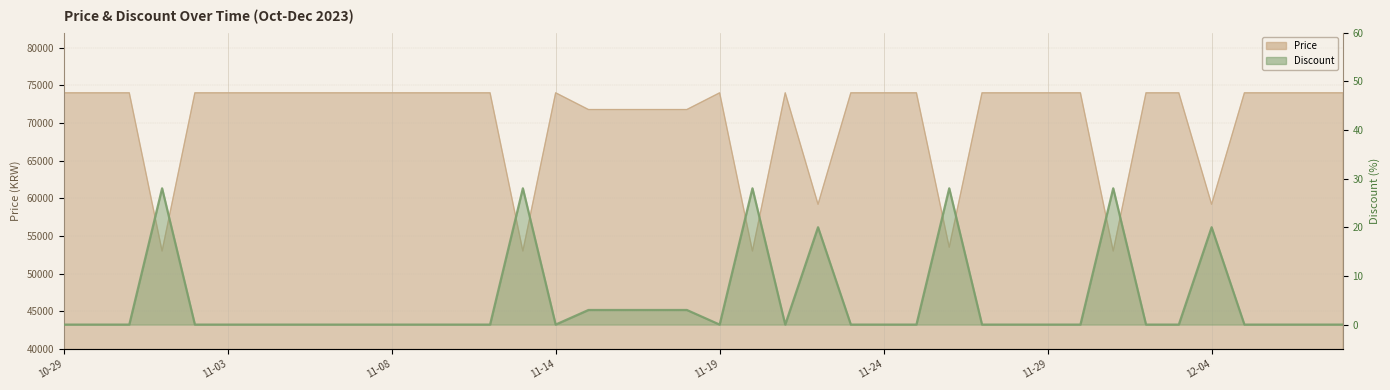

Is the value of Price at 11-25 greater than the value of Discount at 11-10?

Yes